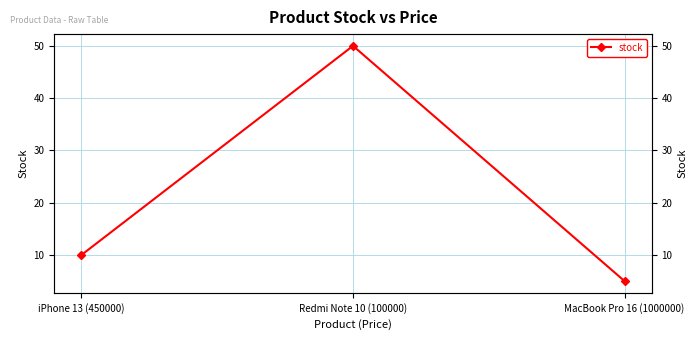

At which category does the chart reach its peak across all series?

Redmi Note 10 (100000)